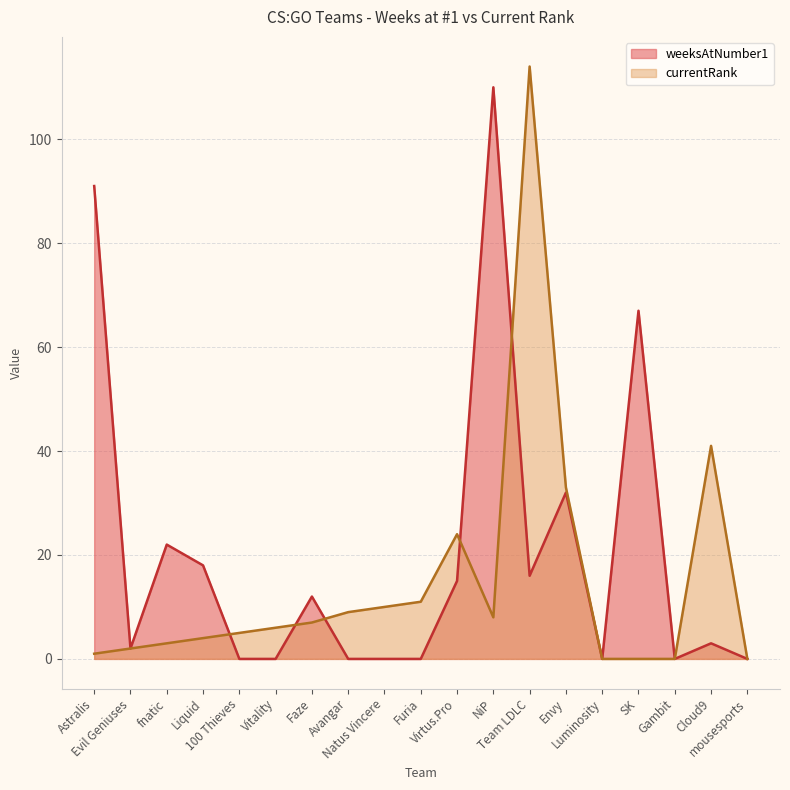

Rank the series by their maximum value, from highest to lowest.

currentRank, weeksAtNumber1